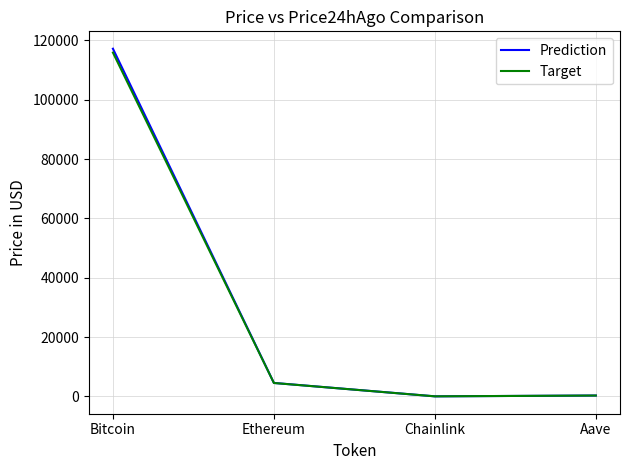

At which label does Prediction reach its peak?

Bitcoin